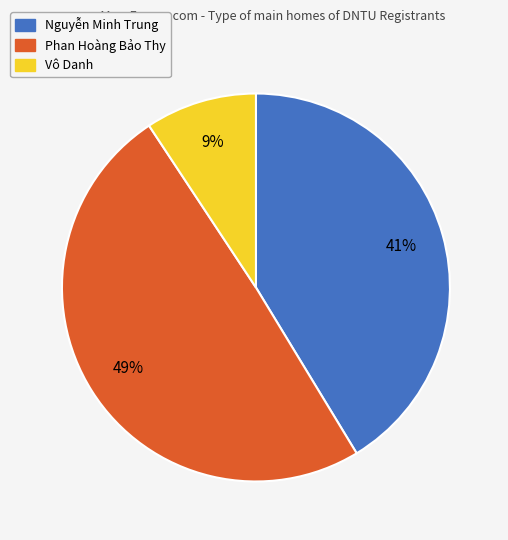

What is the ratio of the value at Phan Hoàng Bảo Thy to the value at Nguyễn Minh Trung?

1.2